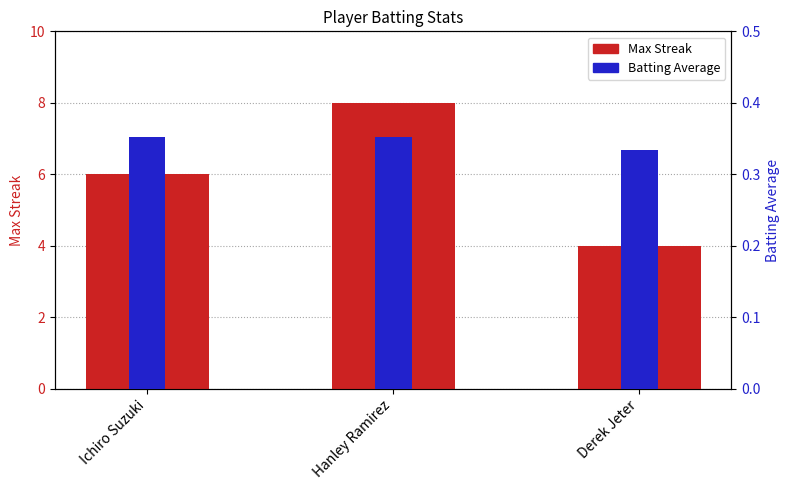

How many bars are there in each group?

2